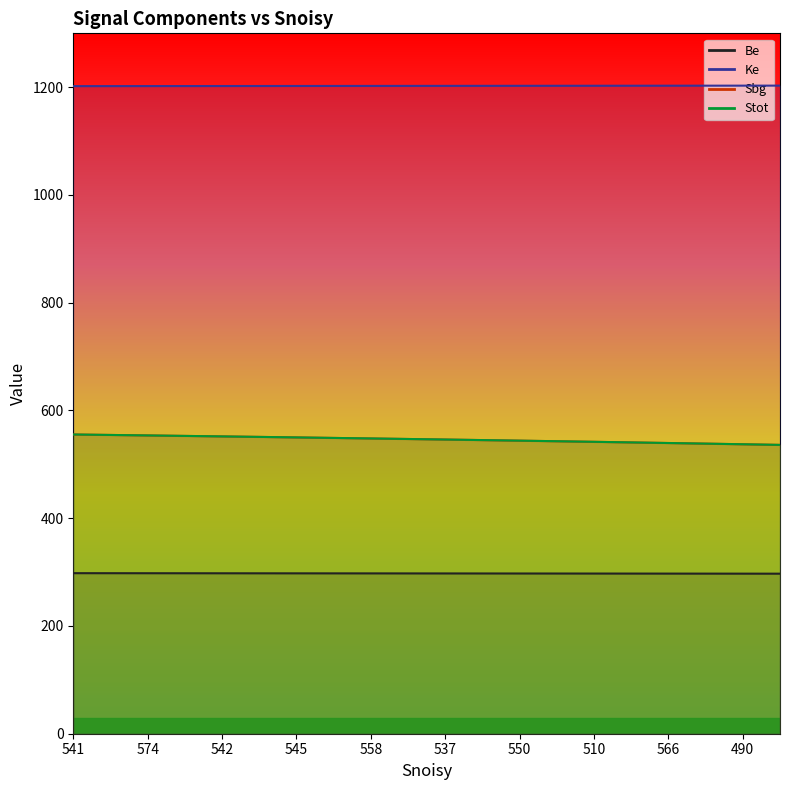

What is the value of the Ke point at the 11th from the left?

1202.5